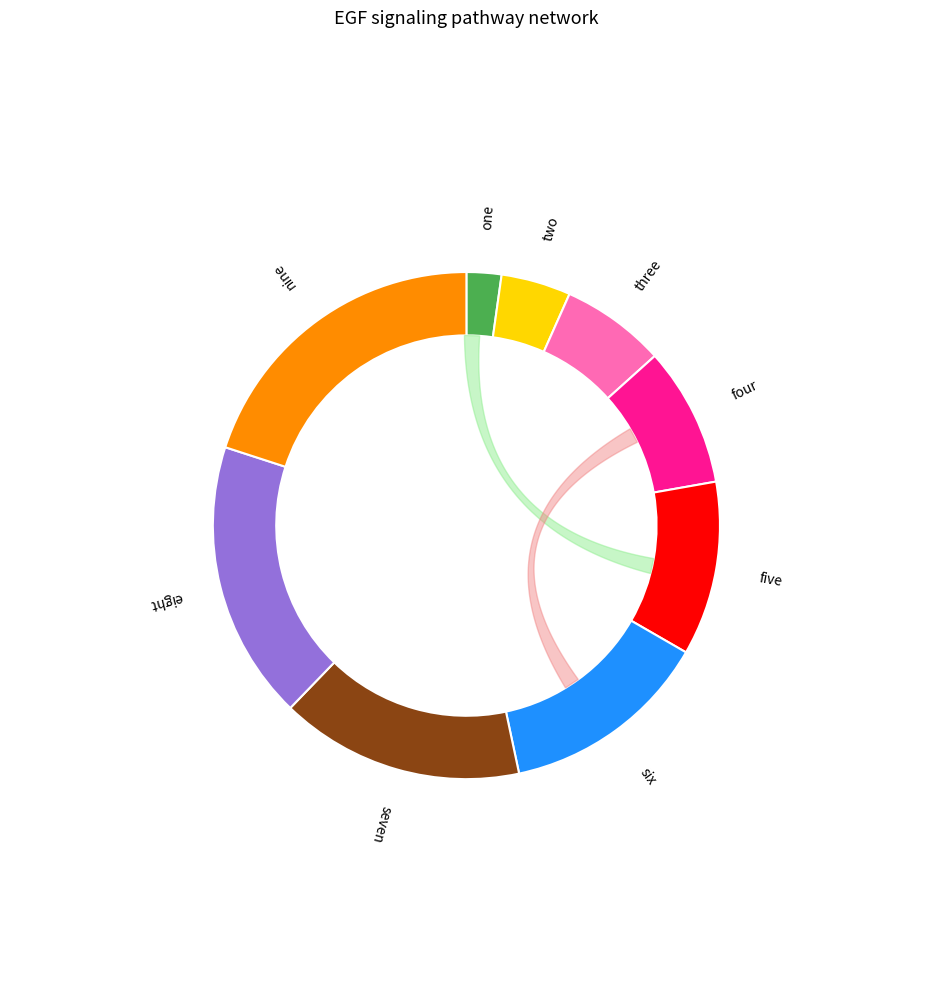

Which has a higher value, three or six?

six